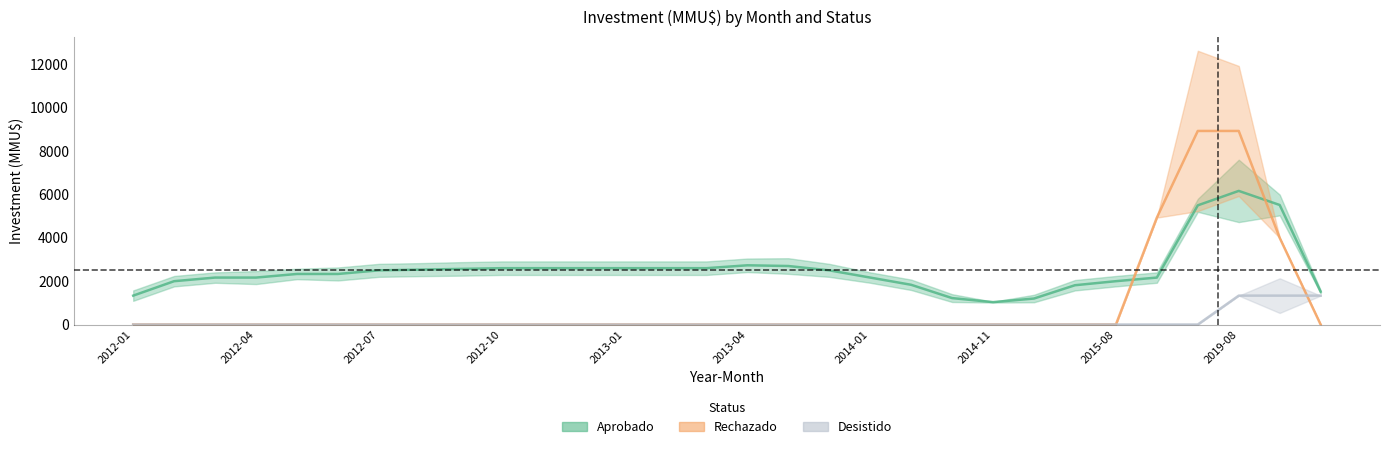

True or false: Aprobado has more than 2 interior local peaks.

True